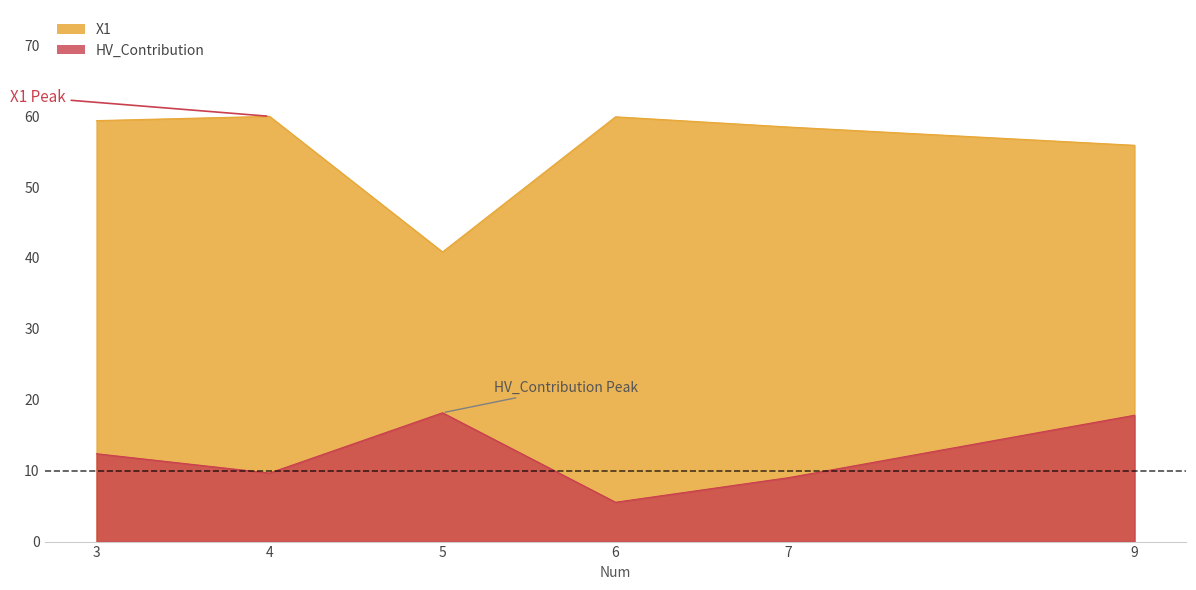

Is the value of X1 at 6 greater than the value of HV_Contribution at 3?

Yes